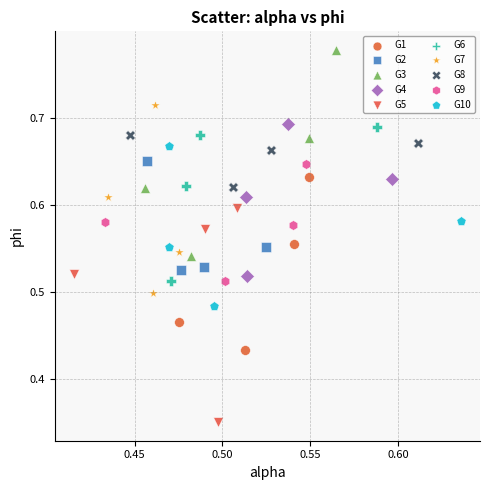

Which series contains the lowest Y value?

G5